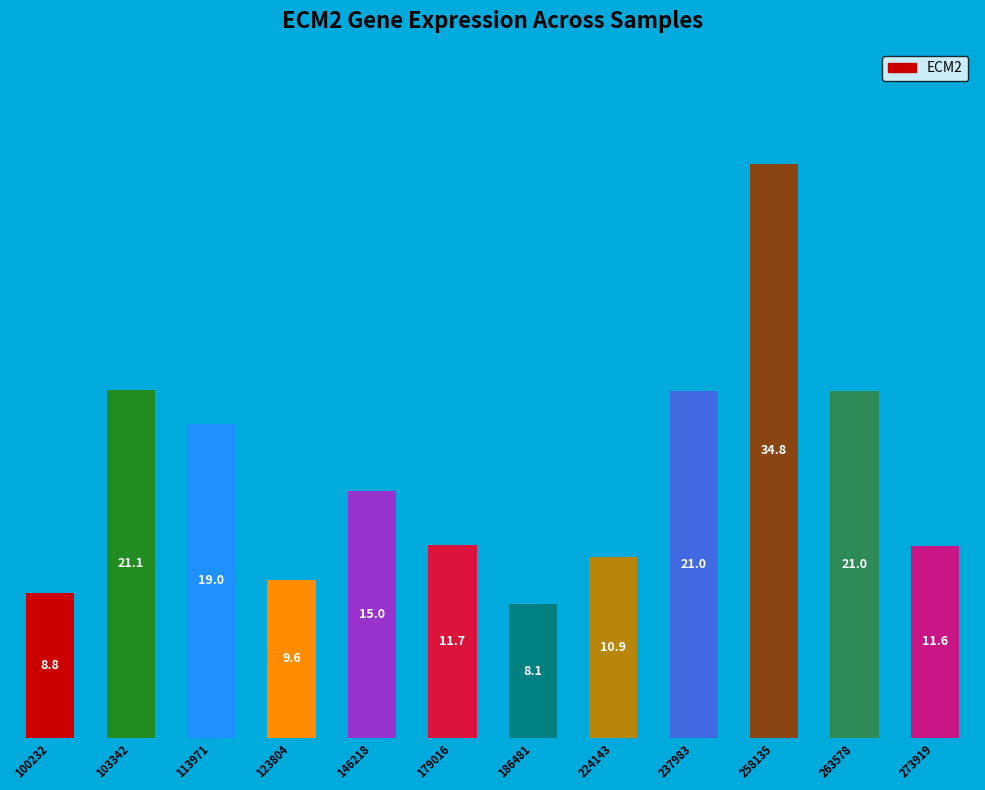

How many values exceed 14?

6